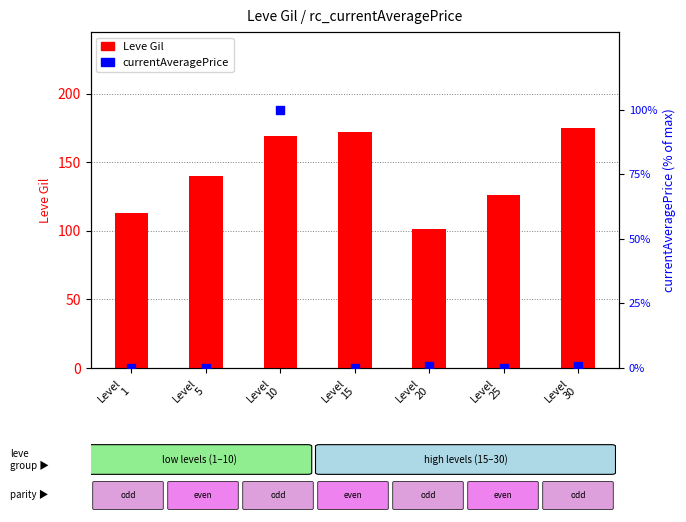

Which series has the largest total across all categories?

Leve Gil